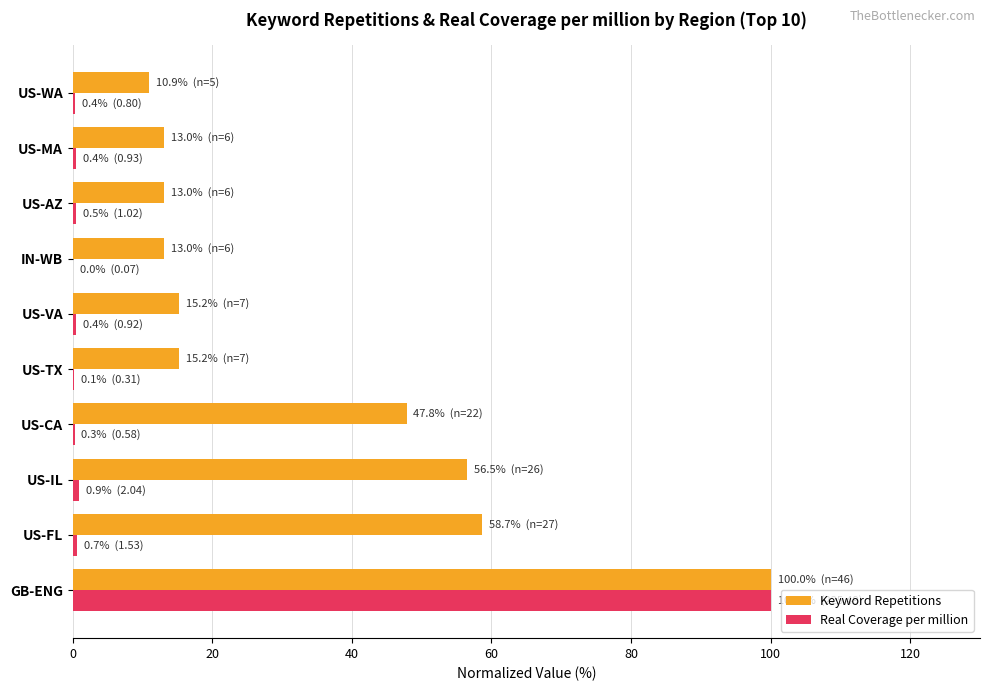

What is the sum of all Keyword Repetitions values?

343.5